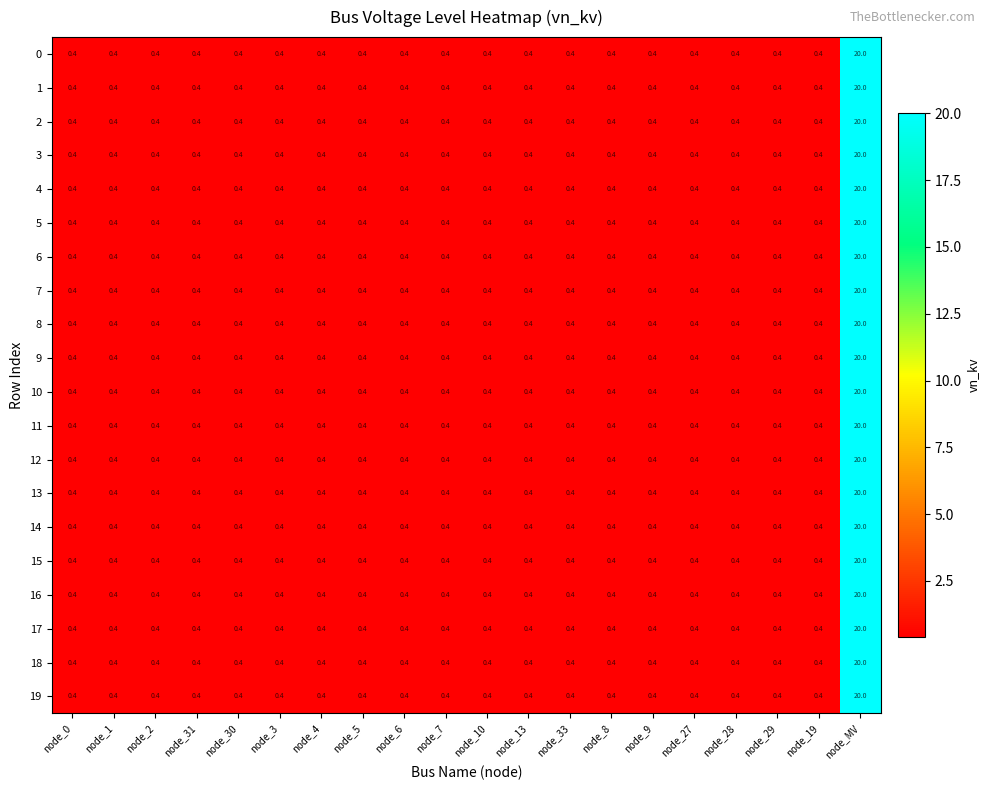

Which category has the highest value in the 6 series?

node_MV